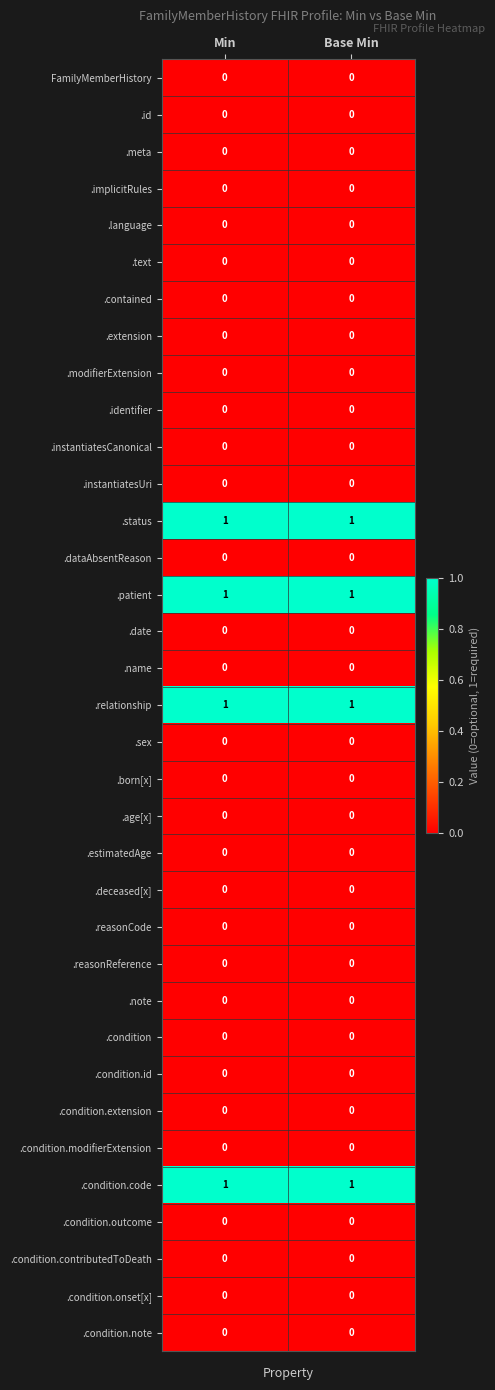

The value of .identifier at Min is 0. True or false?

True